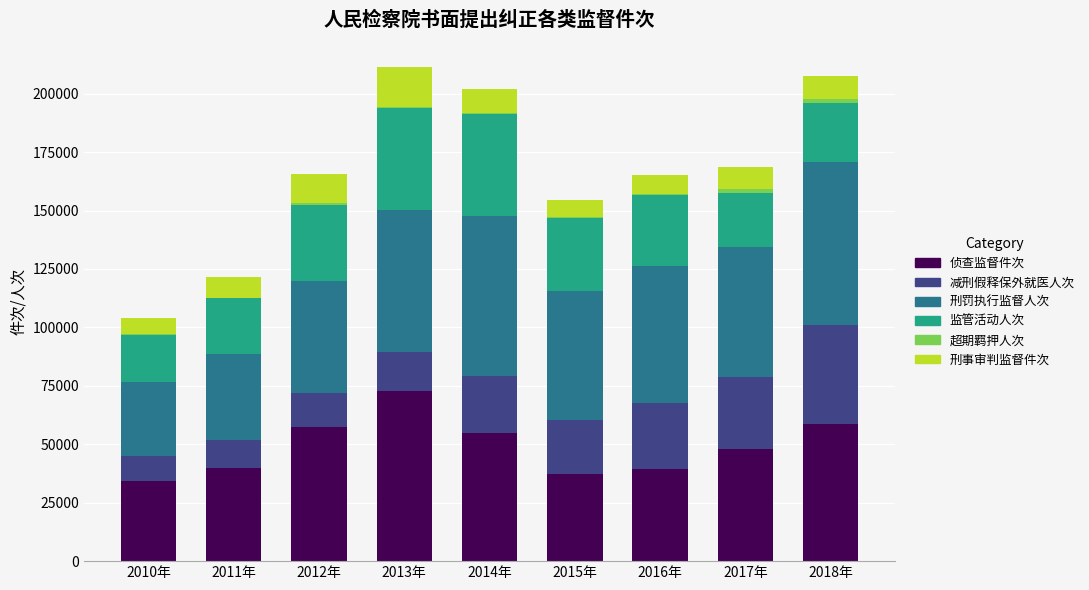

What is the sum of all 侦查监督件次 values?

442467